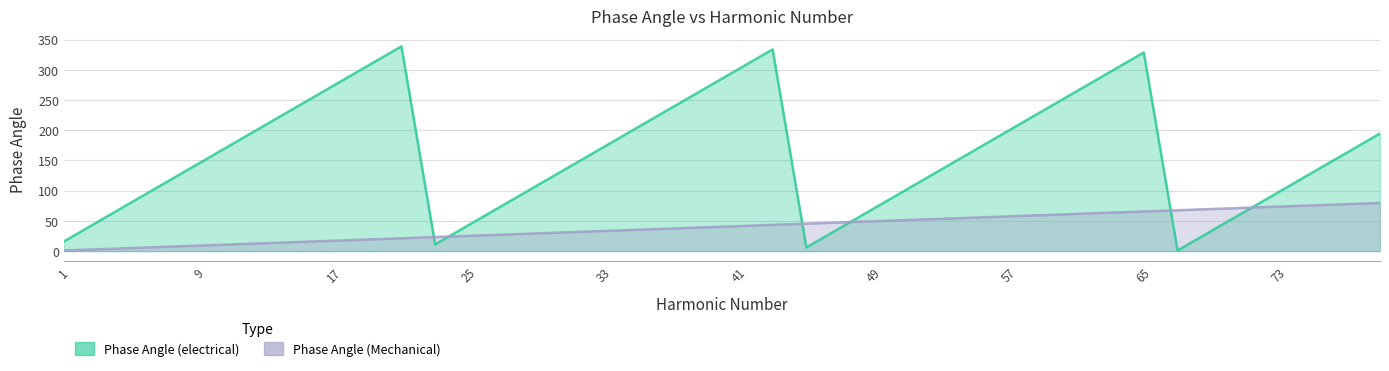

What is the greatest value displayed?

338.8